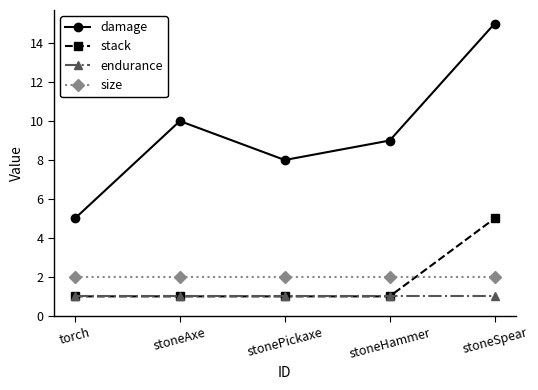

What is the label of the 2nd point from the right?

stoneHammer